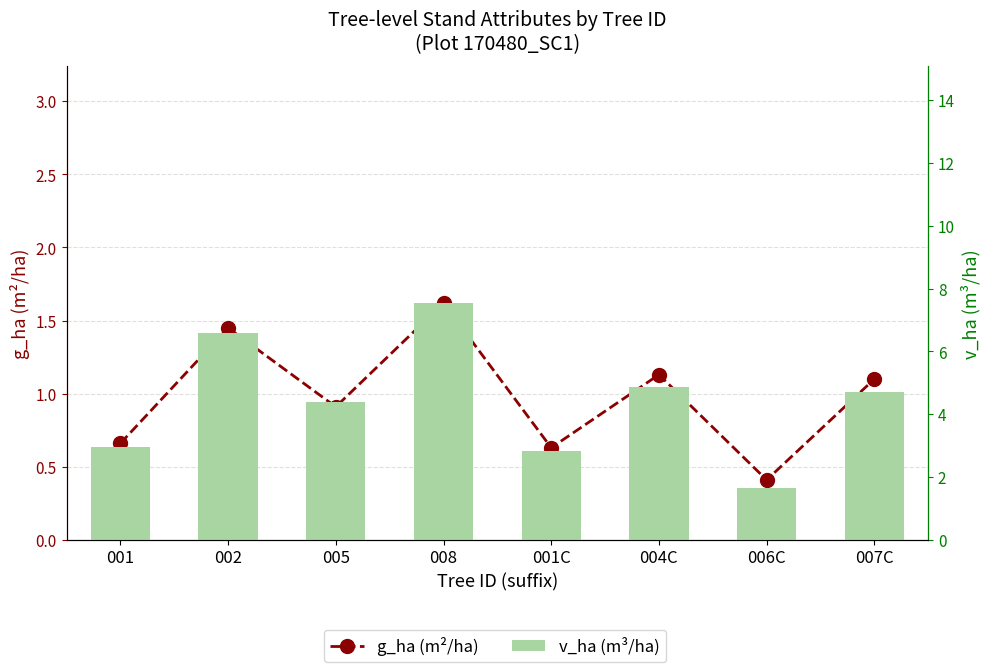

At how many categories does at least one series exceed 0?

8